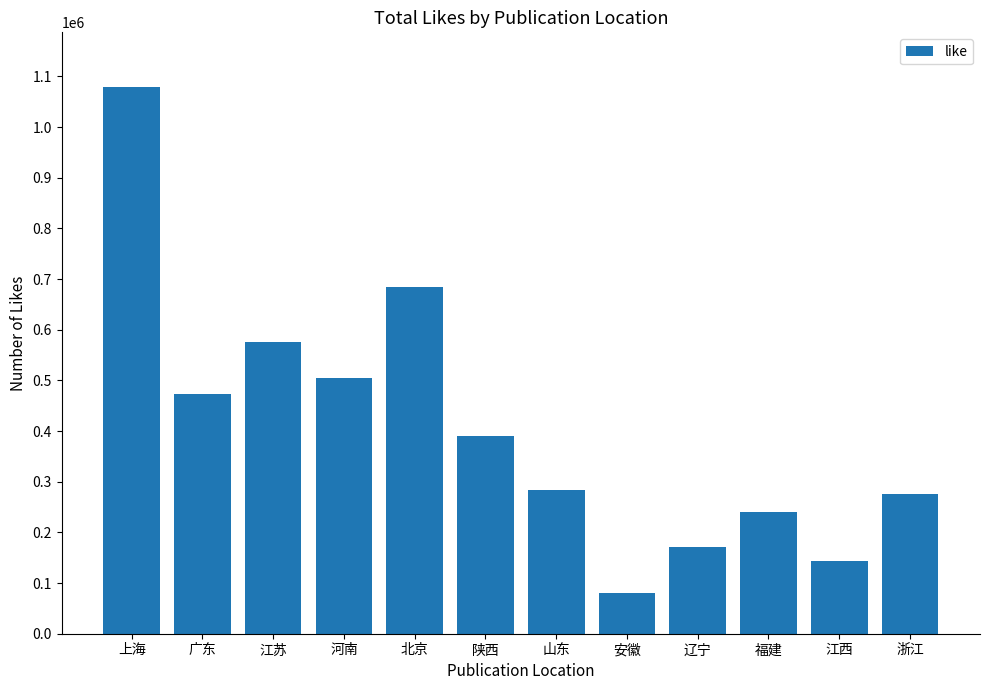

Which label corresponds to the smallest value in the chart?

安徽